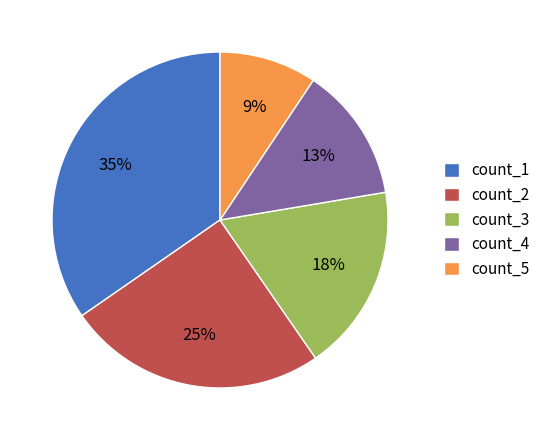

Does any single category account for the majority?

No